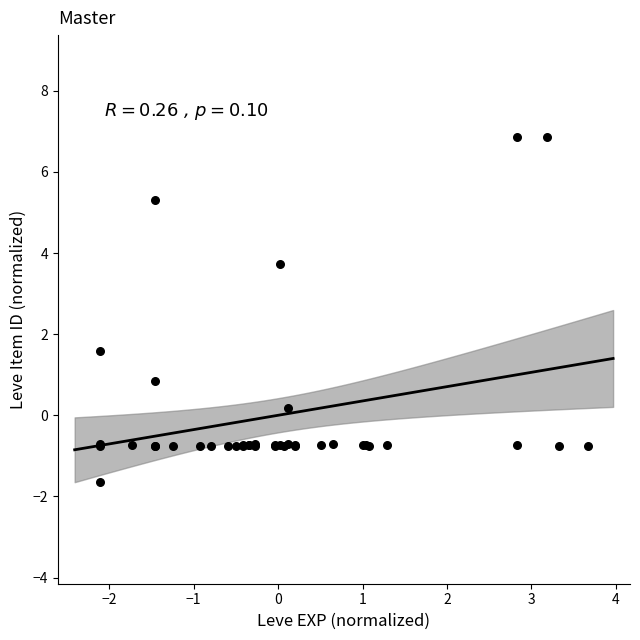

What Y value in the scatter plot is closest to 2?

1.6